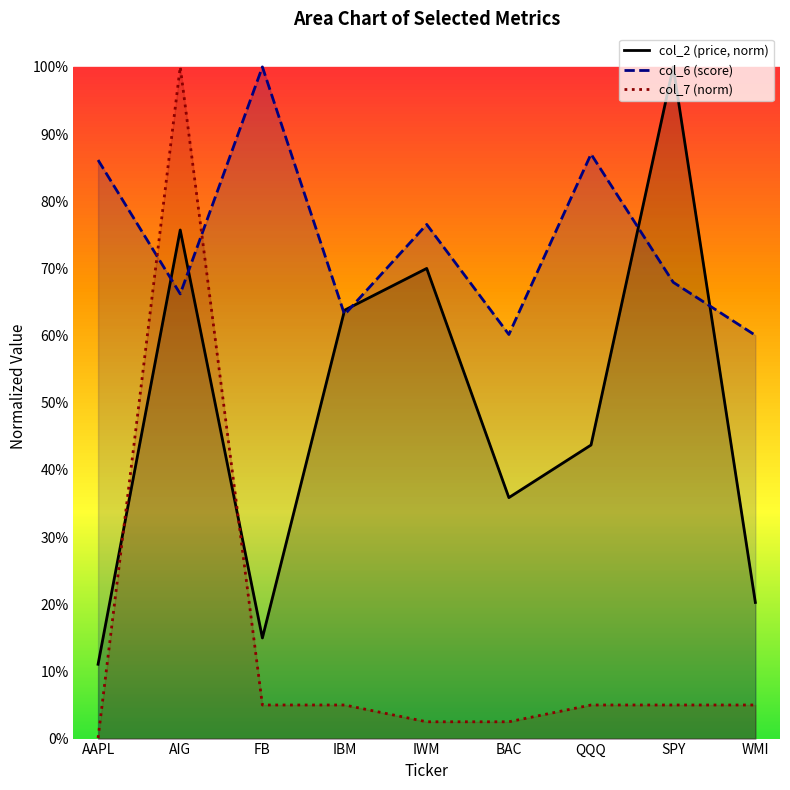

True or false: col_2 (price, norm) and col_6 (score) cross at least once.

True